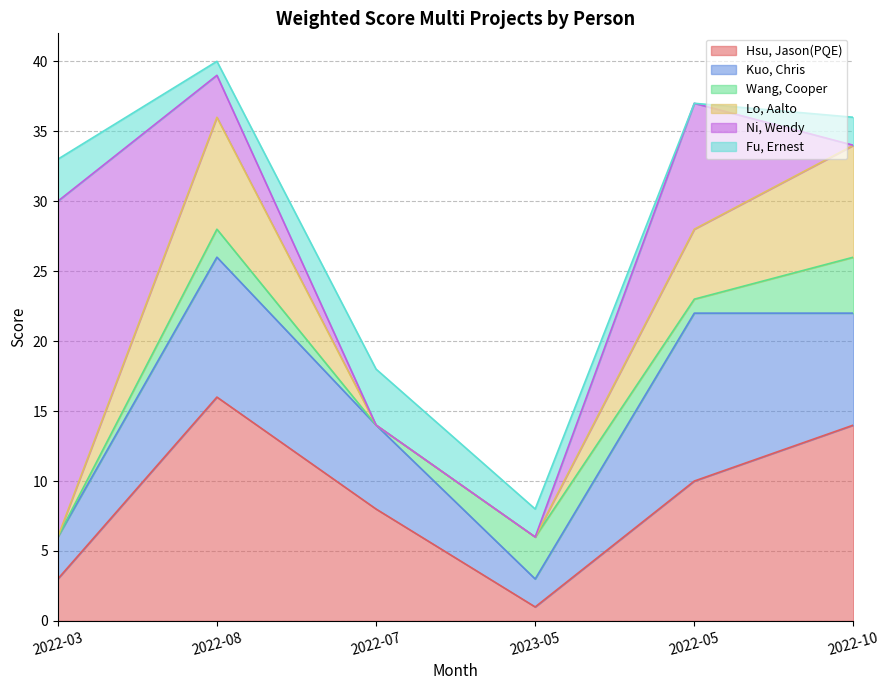

How many values in the Kuo, Chris series are below 8?

3